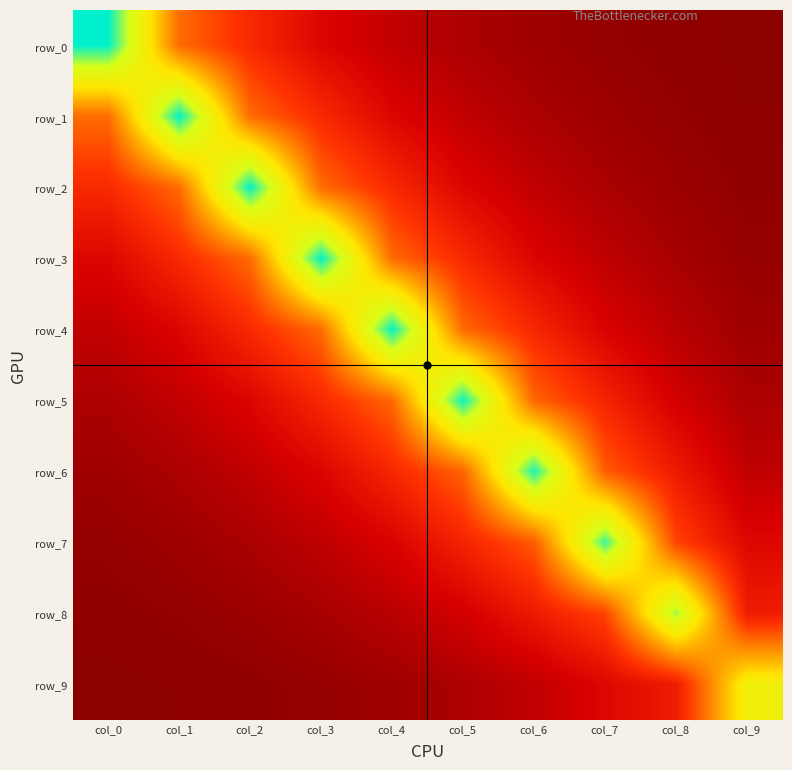

Which category has the lowest value in the row_0 series?

col_9